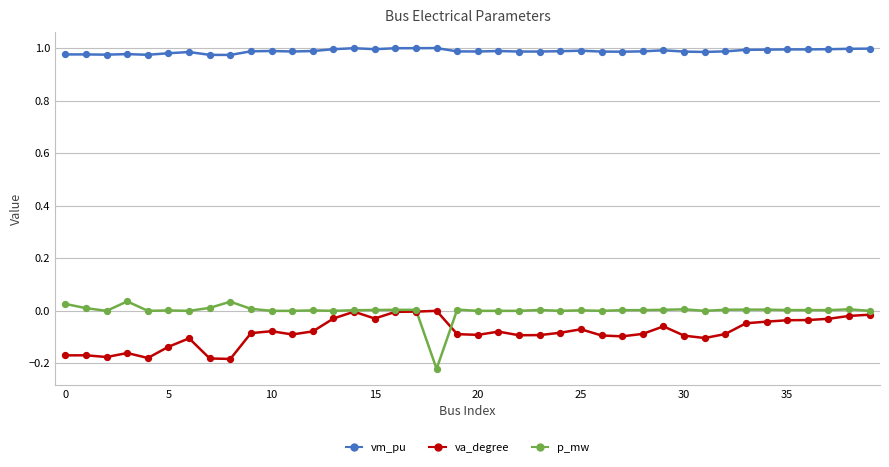

What are all the series names shown in the legend?

vm_pu, va_degree, p_mw